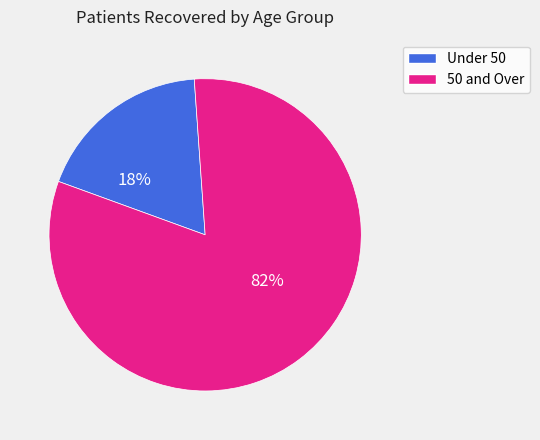

How many segments does this pie chart have?

2